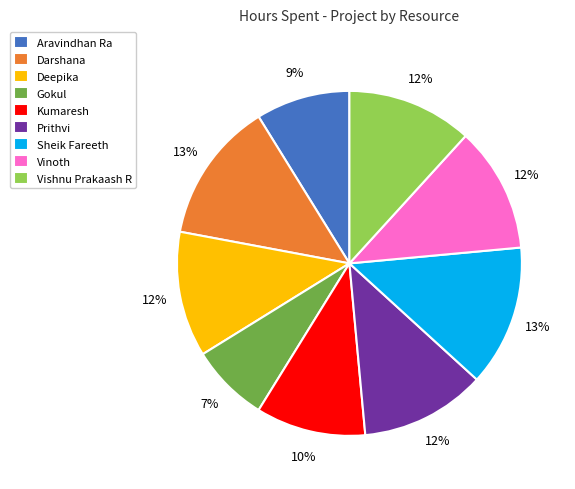

Do Sheik Fareeth and Aravindhan Ra together represent more than half of the pie?

No